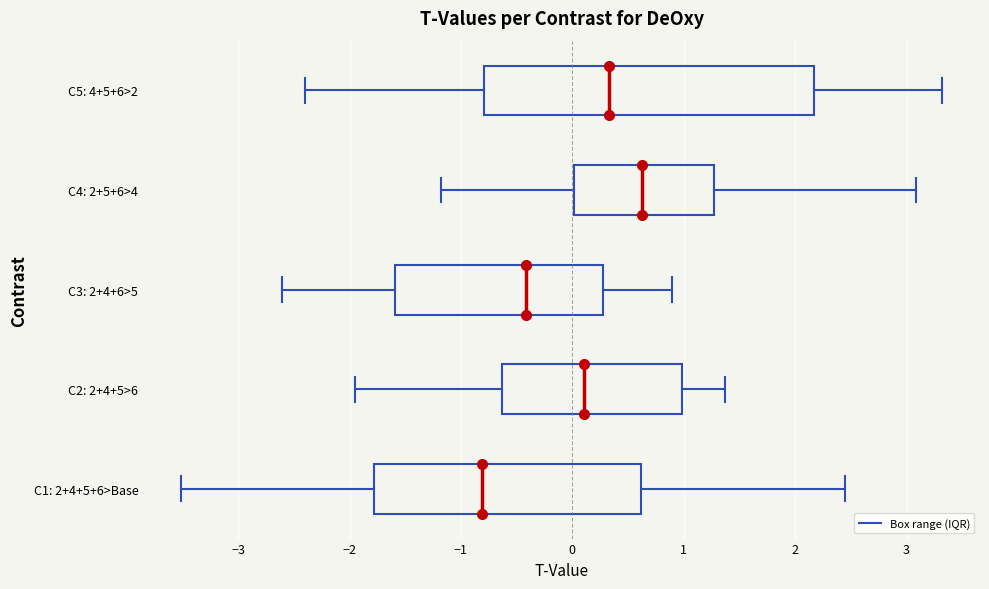

Comparing the boxes themselves (not the whiskers), which one is the widest?

C5: 4+5+6>2